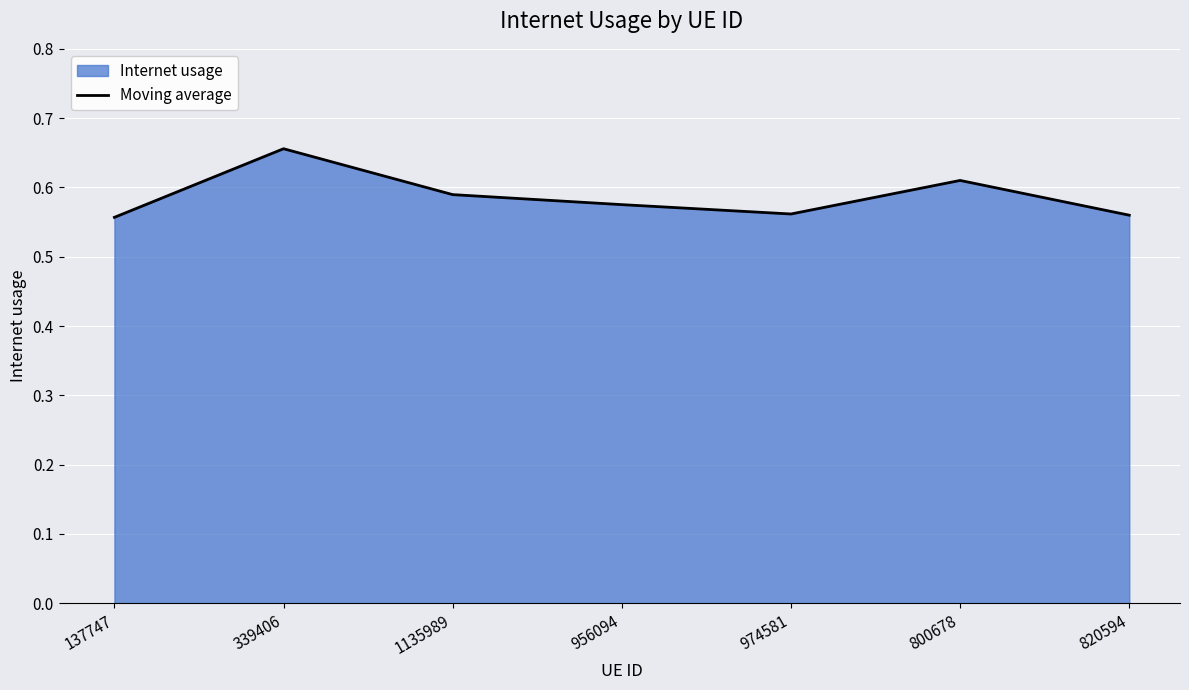

True or false: there are more than 2 points higher than both neighbors.

False